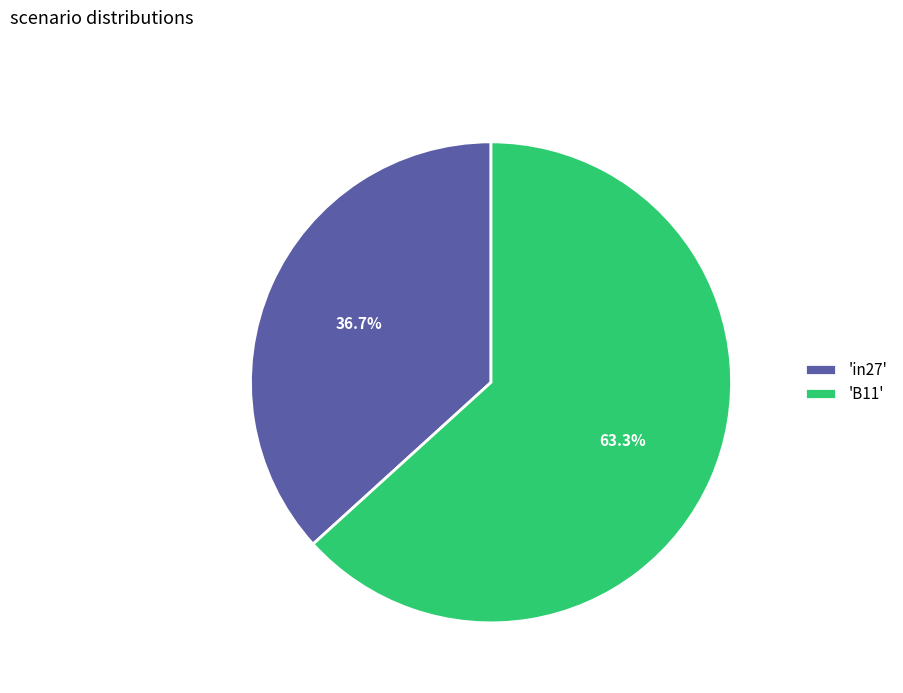

How many slices are in this pie chart?

2